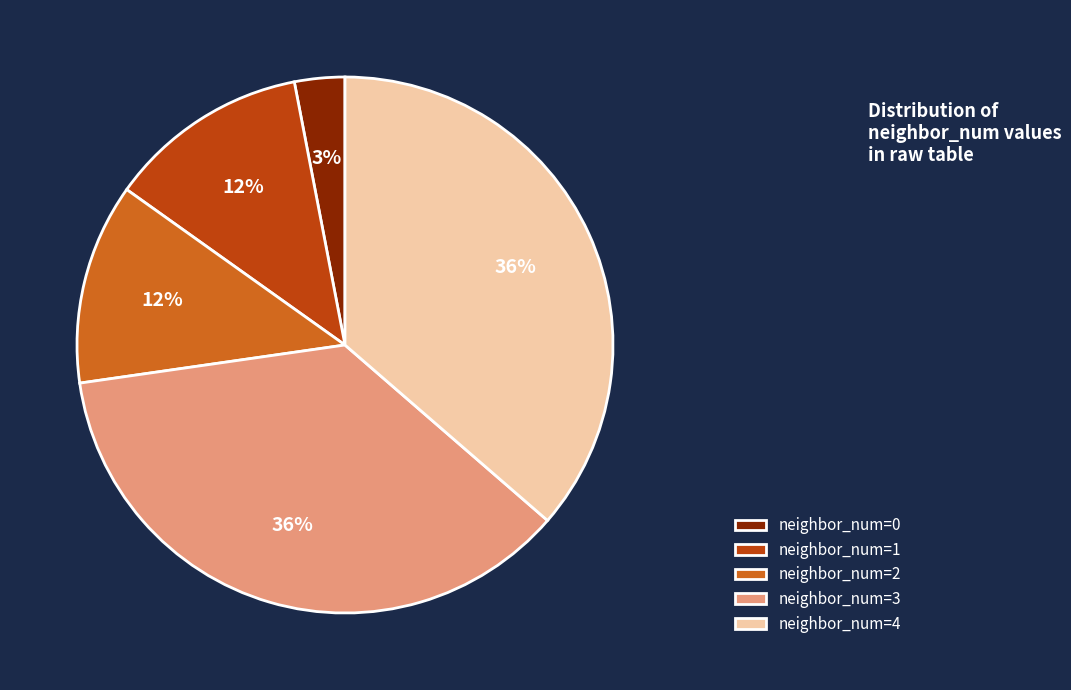

Approximately how many times larger is the value at neighbor_num=3 compared to neighbor_num=0?

12.0